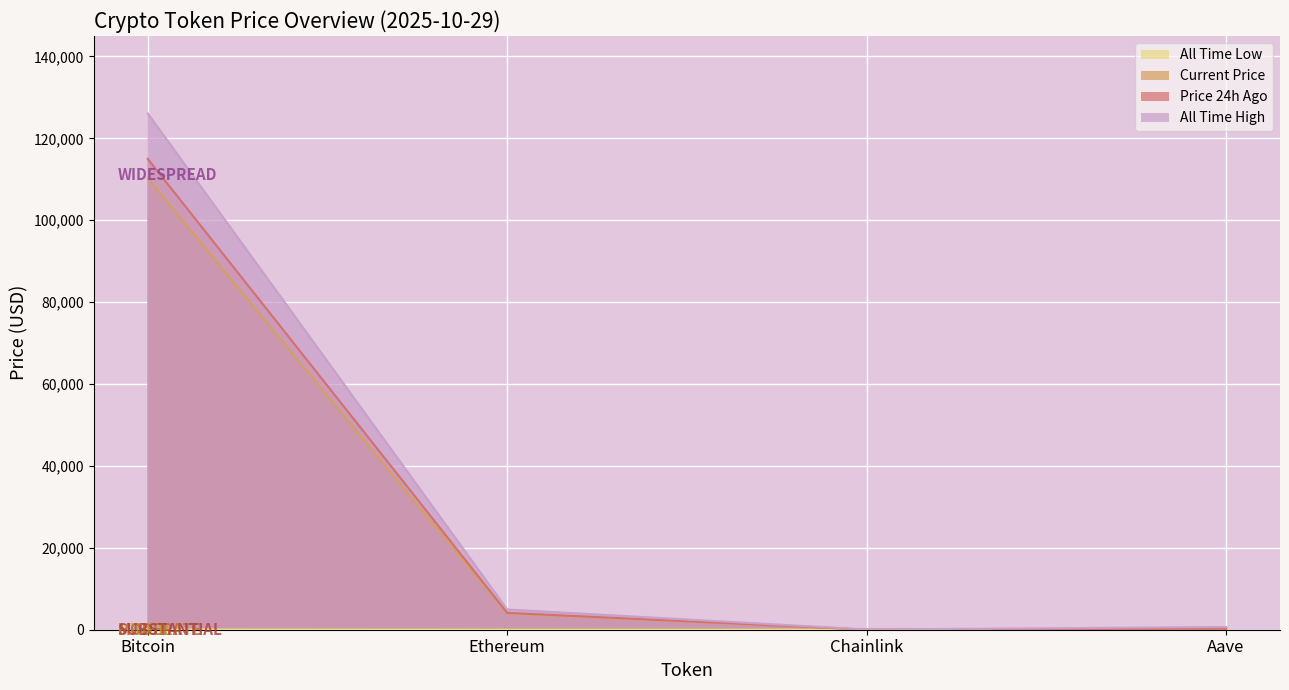

What is the approximate value of price24hAgo at Aave?

234.9